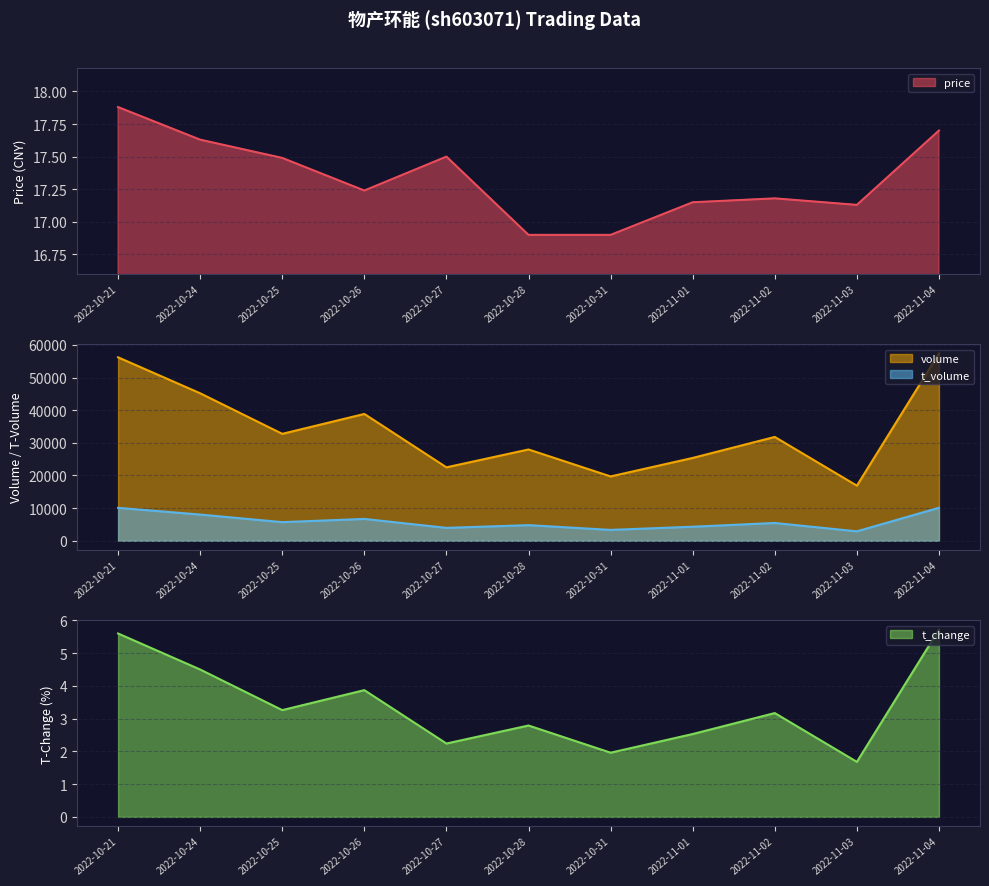

How many lines are shown in the chart?

4